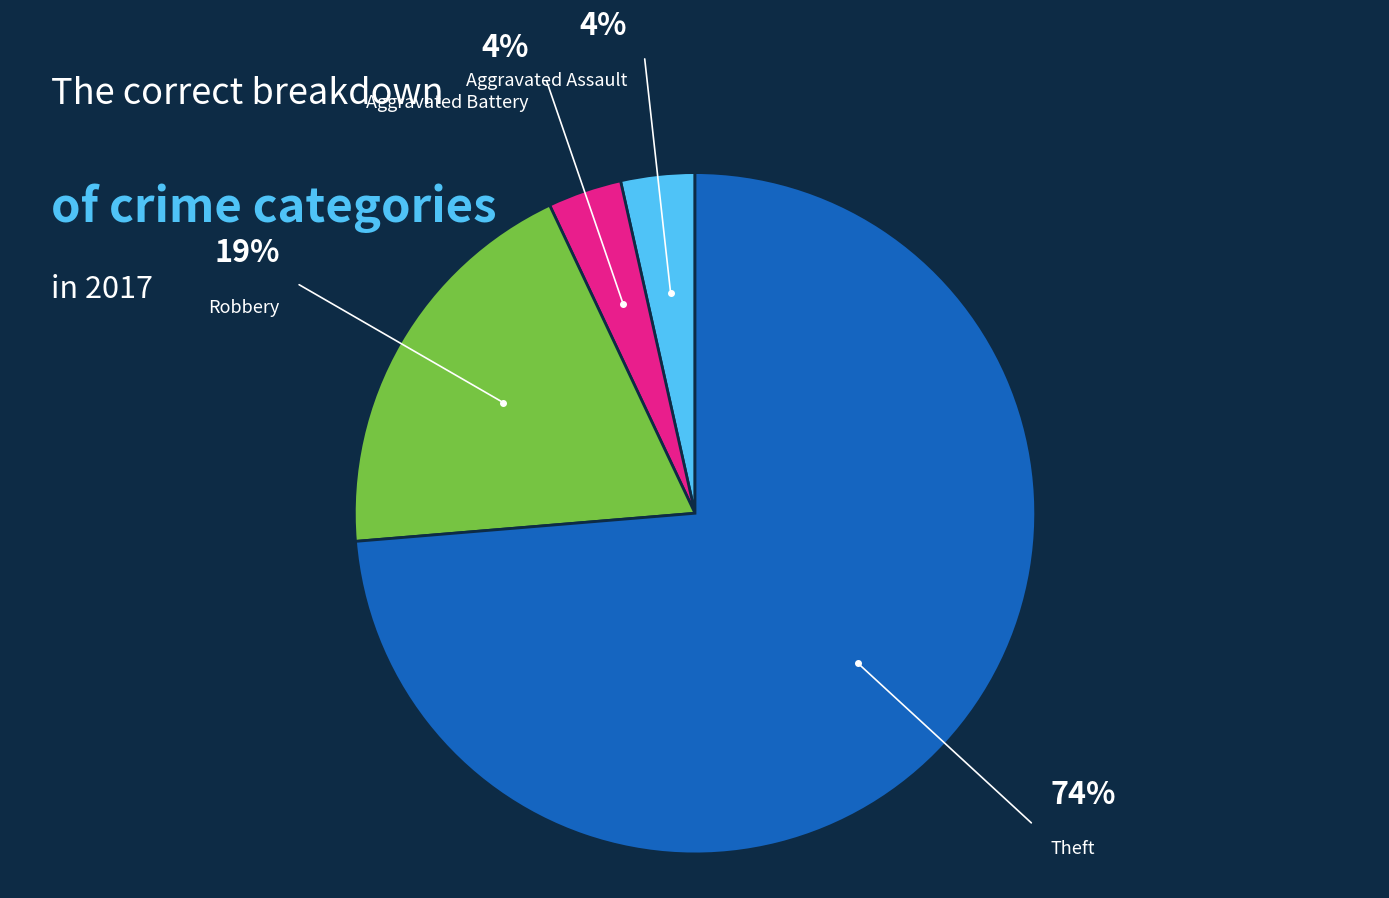

To the nearest percent, what is the average slice percentage?

25%